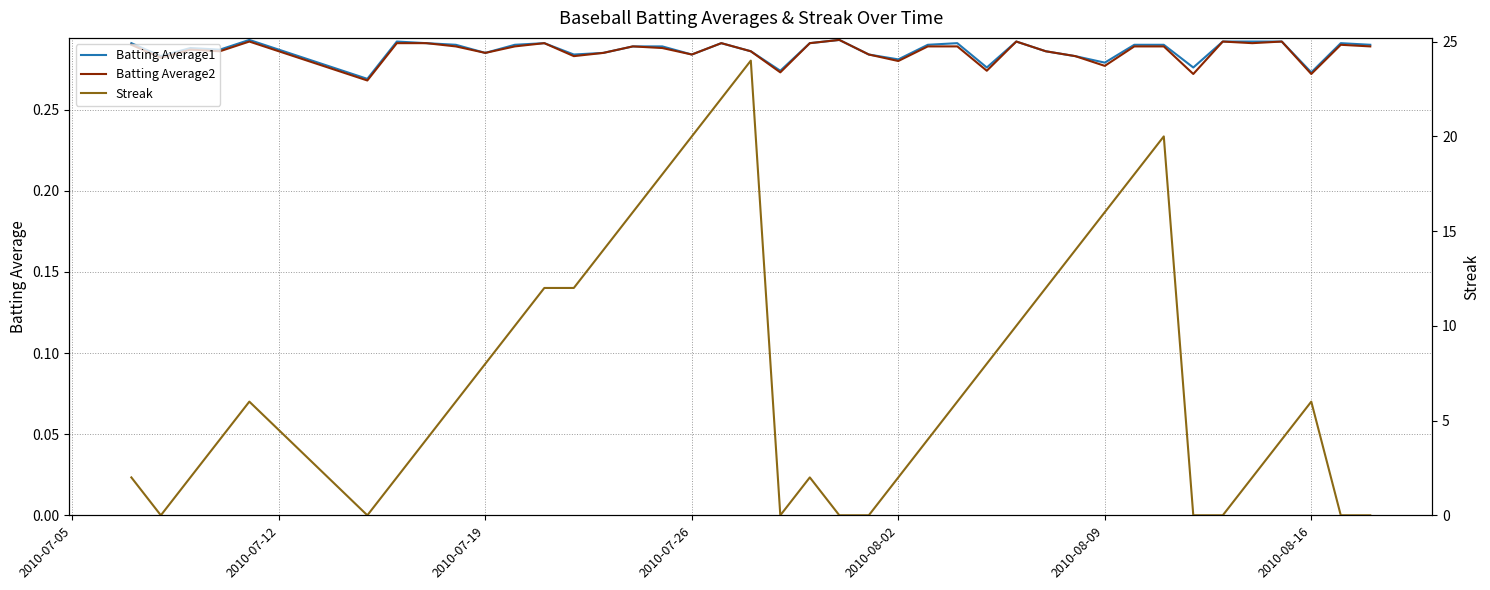

The value of Batting Average1 at 2010-08-02 is 0.1. True or false?

False